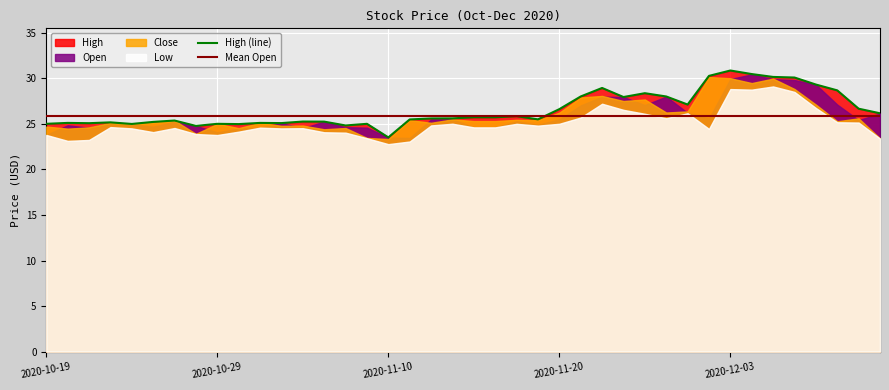

What is the highest value of the Low series?

29.1